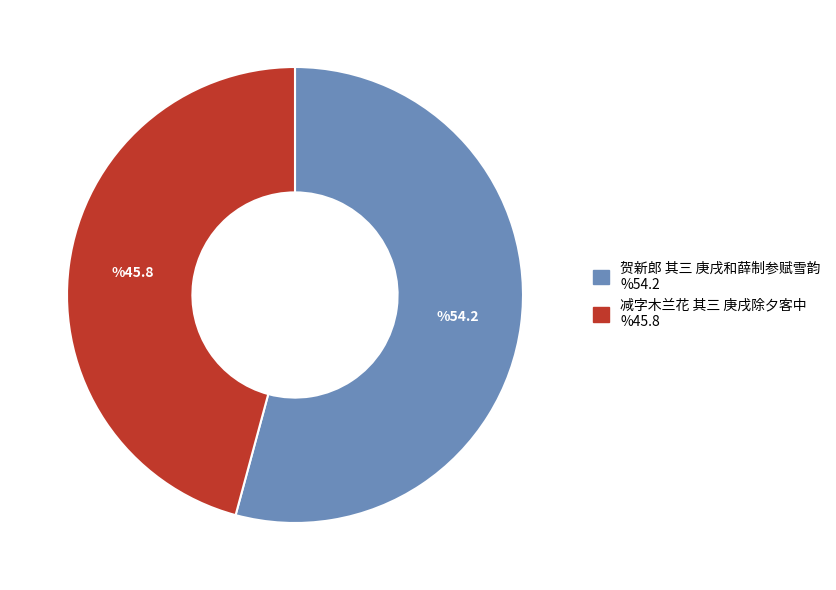

Rank the categories by value from highest to lowest.

贺新郎 其三 庚戌和薛制参赋雪韵, 减字木兰花 其三 庚戌除夕客中